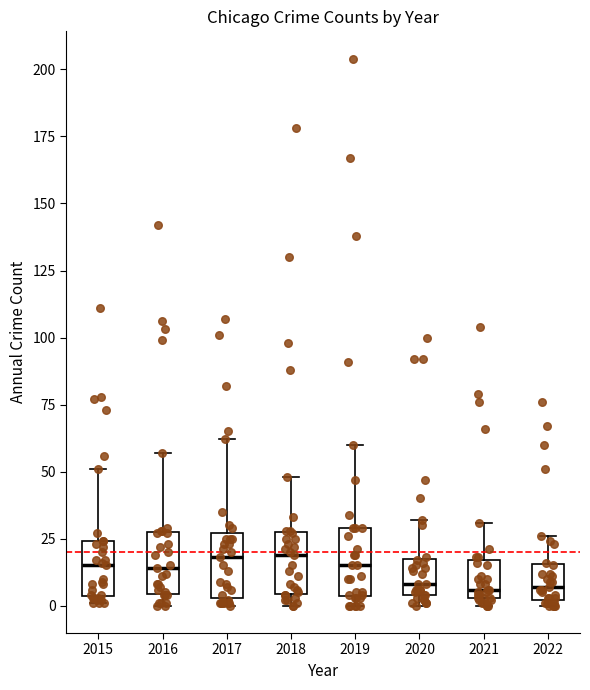

Reading left to right, read every box against the y-axis: the position of its median line, the range the box covers, and the ends of its whiskers. The values are not printed on the chart, so give them approximately, as read against the axis.

2015: median 15, box 5 to 25, whiskers 0 to 50
2016: median 15, box 5 to 30, whiskers 0 to 55
2017: median 20, box 5 to 25, whiskers 0 to 60
2018: median 20, box 5 to 30, whiskers 0 to 50
2019: median 15, box 5 to 30, whiskers 0 to 60
2020: median 10, box 5 to 20, whiskers 0 to 30
2021: median 5 (just above the box's lower edge), box 5 to 15, whiskers 0 to 30
2022: median 5, box 0 to 15, whiskers 0 (just below the box's lower edge) to 25